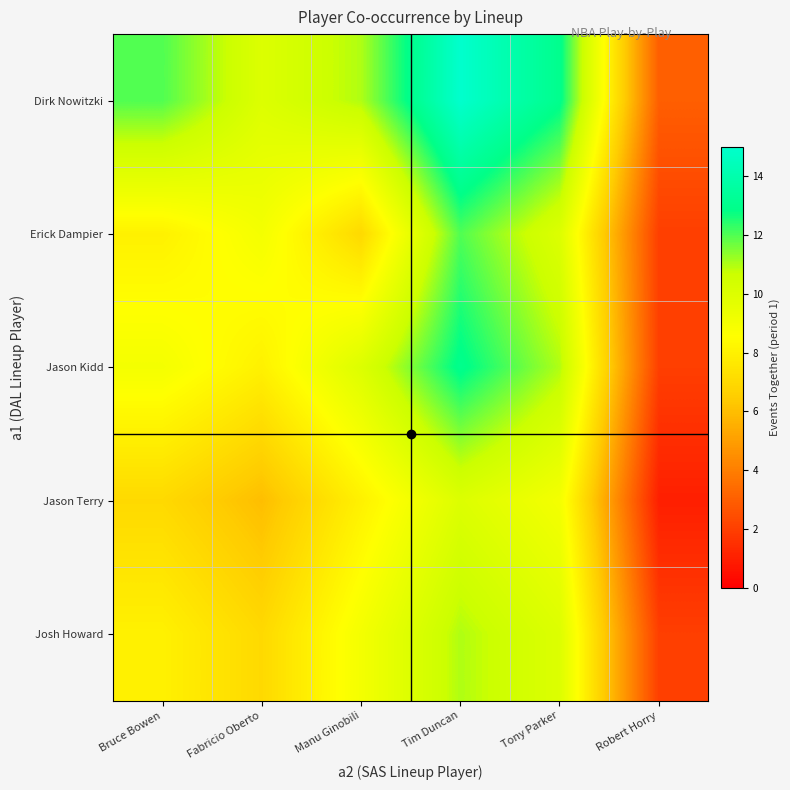

At how many categories does at least one series exceed 3?

5